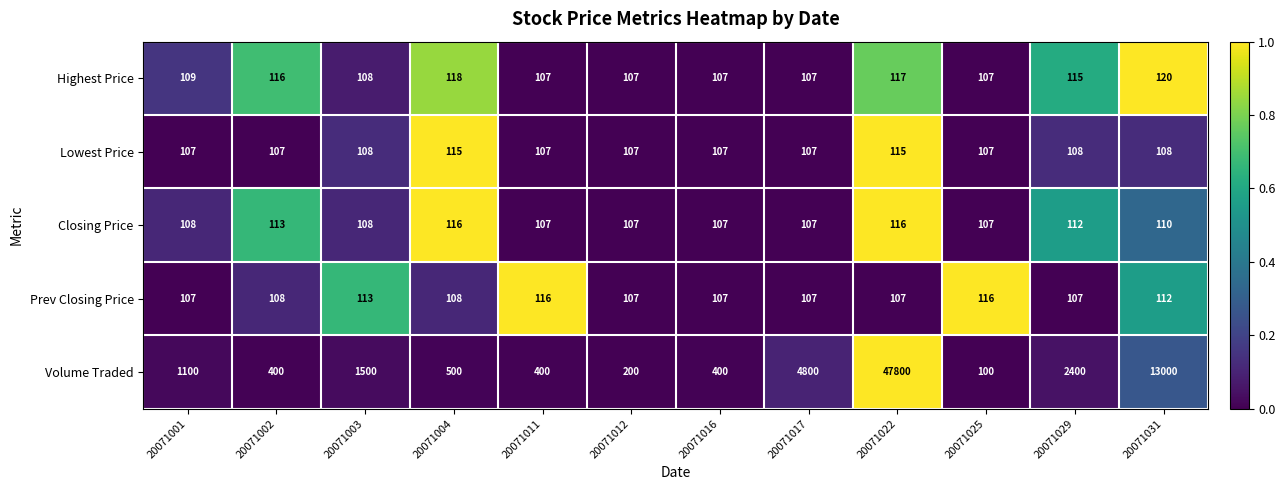

At which category is the sum across all series the highest?

20071022